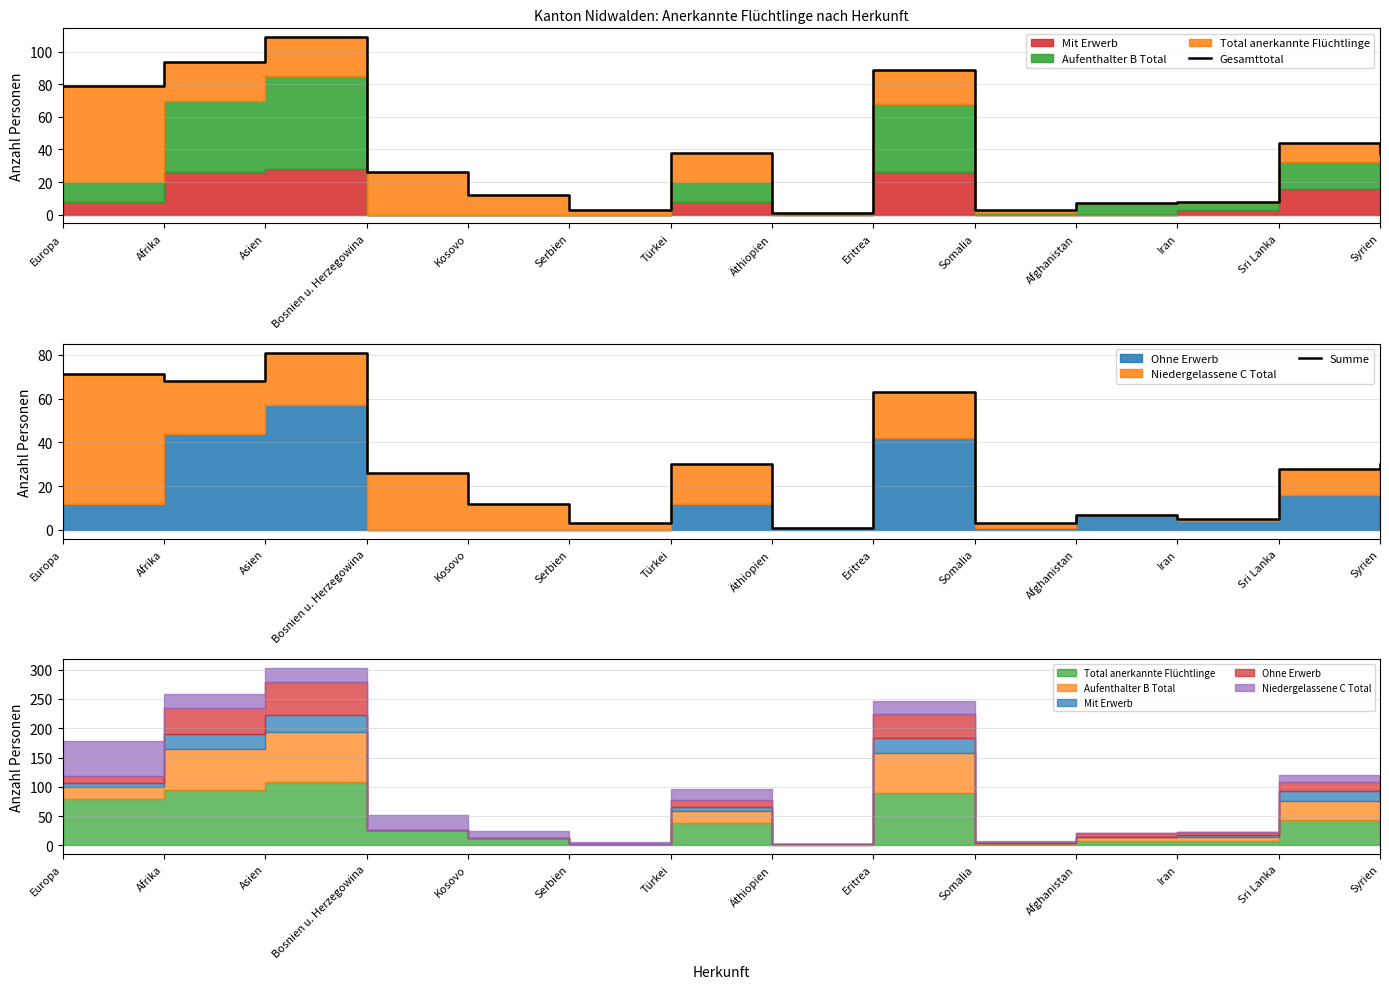

True or false: Gesamttotal has more than 1 points higher than both neighbors.

True